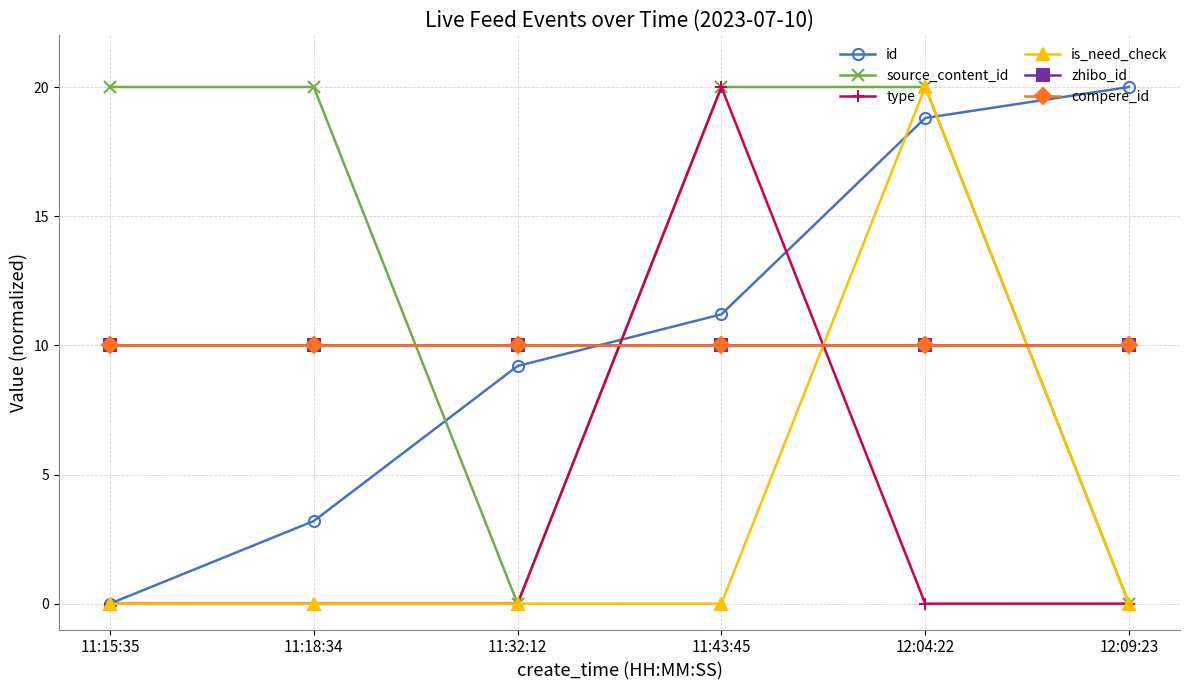

Does the chart have visible grid lines?

Yes